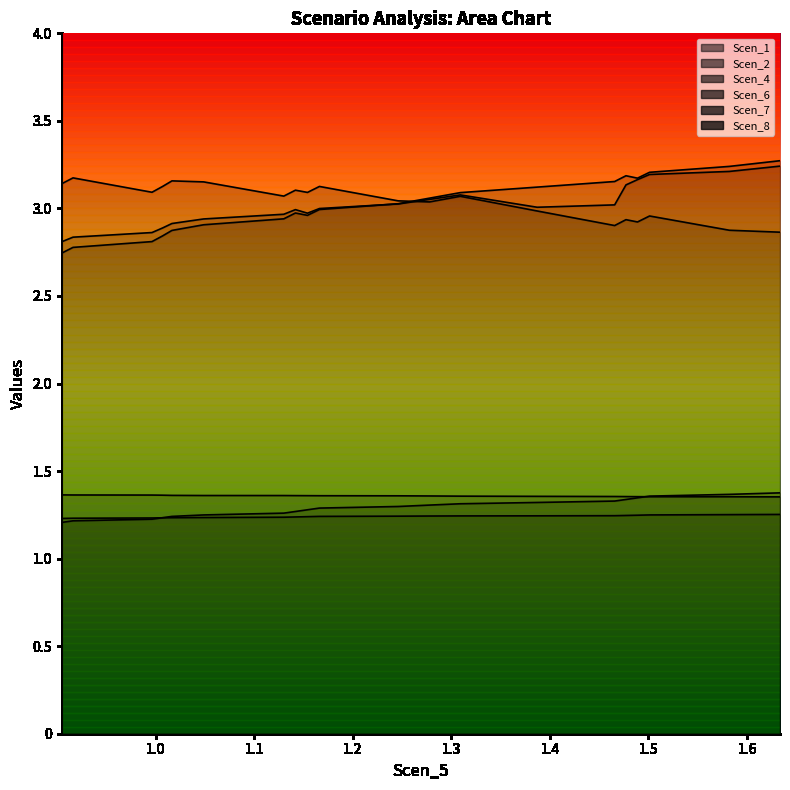

Reading left to right, what are all the values shown in this chart?

Scen_1: 2.7	2.8	2.8	2.8	2.9	2.9	2.9	3.0	3.0	3.0	3.0	3.1	3.1	3.1	3.2	3.2	3.2	3.2	3.2	3.3
Scen_2: 2.8	2.8	2.9	2.9	2.9	2.9	3.0	3.0	3.0	3.0	3.0	3.1	3.1	3.0	3.0	3.1	3.2	3.2	3.2	3.2
Scen_4: 1.4	1.4	1.4	1.4	1.4	1.4	1.4	1.4	1.4	1.4	1.4	1.4	1.4	1.4	1.4	1.4	1.4	1.4	1.4	1.4
Scen_6: 1.2	1.2	1.2	1.2	1.2	1.2	1.3	1.3	1.3	1.3	1.3	1.3	1.3	1.3	1.3	1.3	1.3	1.4	1.4	1.4
Scen_7: 3.1	3.2	3.1	3.1	3.2	3.2	3.1	3.1	3.1	3.1	3.0	3.0	3.1	3.0	2.9	2.9	2.9	3.0	2.9	2.9
Scen_8: 1.2	1.2	1.2	1.2	1.2	1.2	1.2	1.2	1.2	1.2	1.2	1.2	1.2	1.2	1.2	1.2	1.2	1.2	1.3	1.3